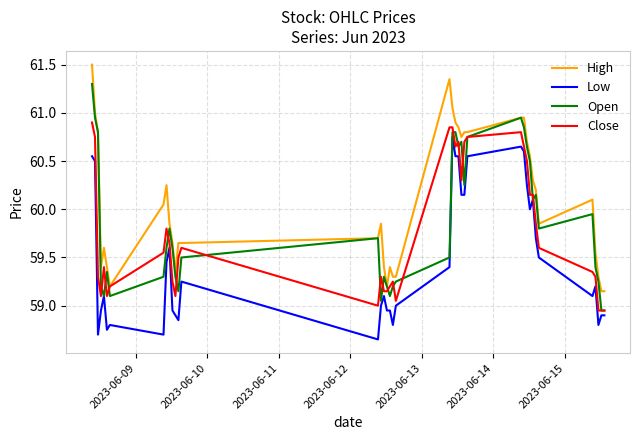

Which series has the largest total across all categories?

High